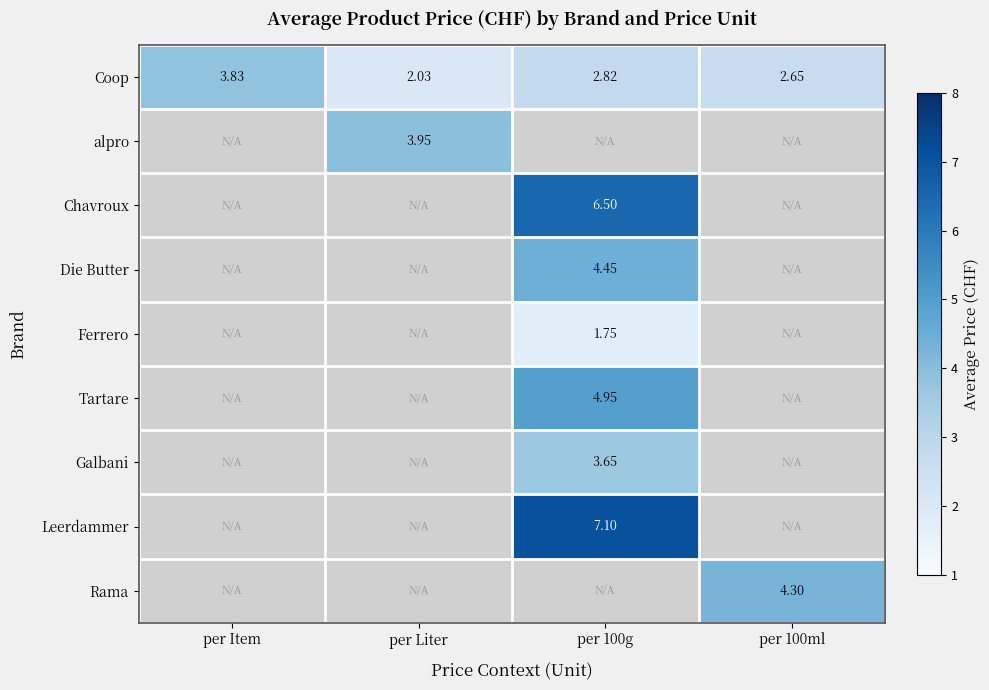

Is the value of alpro at per Liter greater than the value of Tartare at per 100ml?

Yes